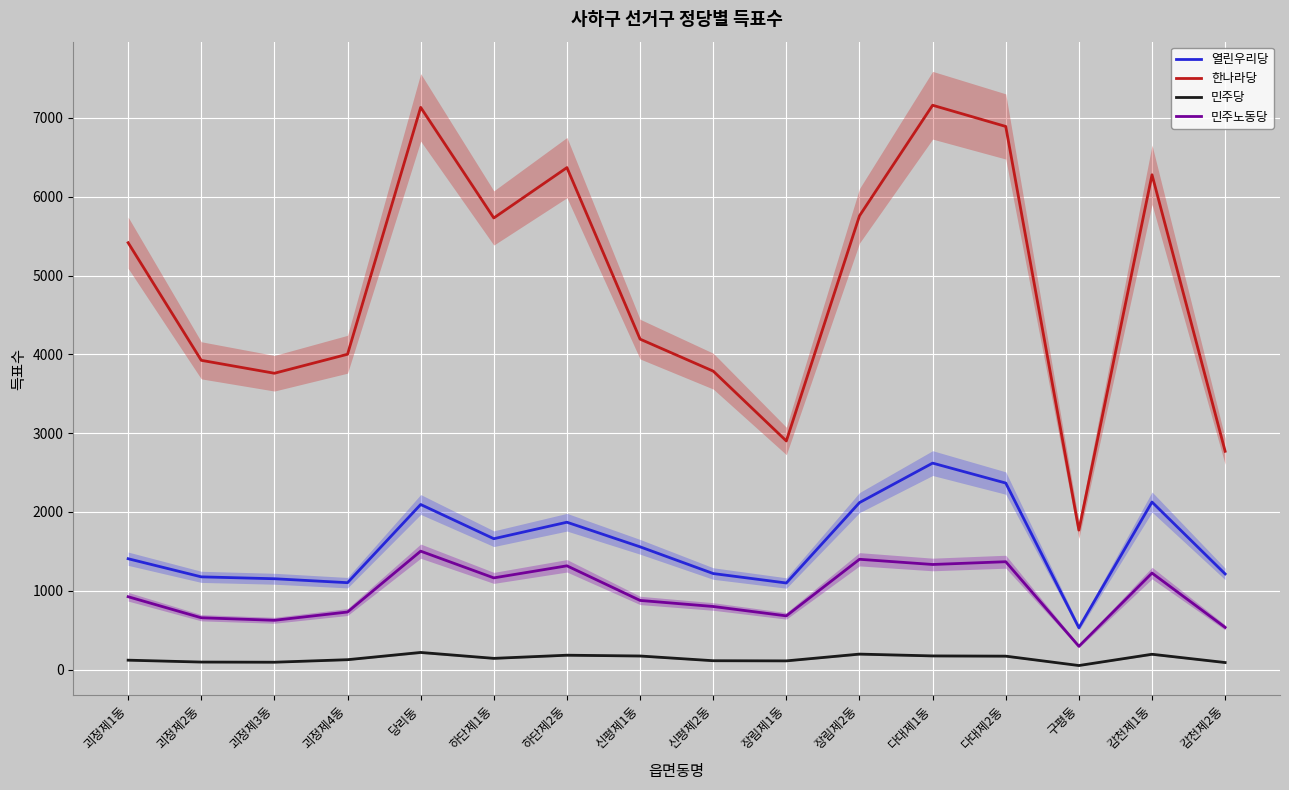

At which label does 민주노동당 first exceed 925?

당리동